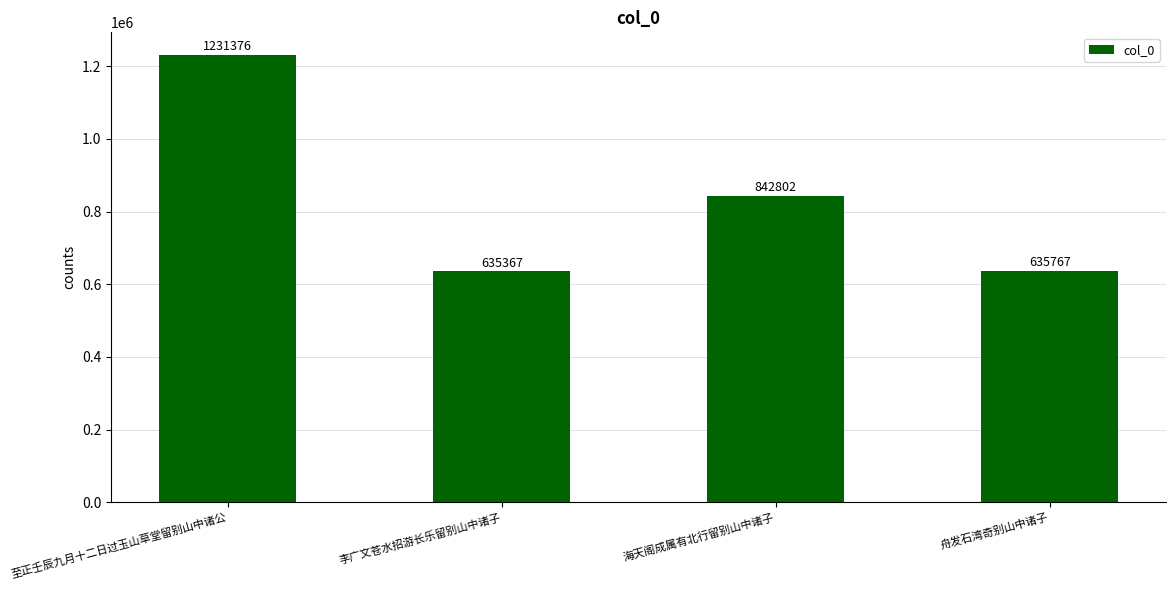

What is the change in value from 李广文苍水招游长乐留别山中诸子 to 舟发石湾奇别山中诸子?

+400